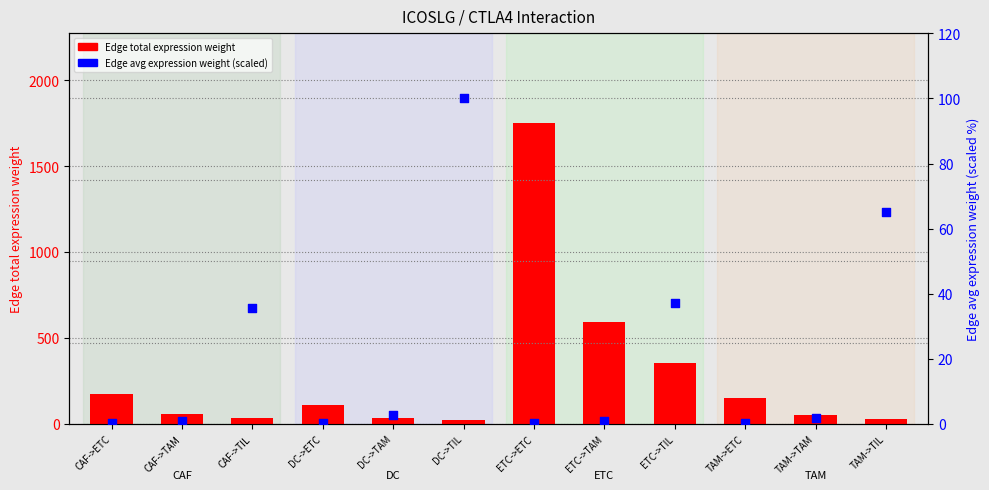

Which series contains the lowest Y value?

Edge avg expression weight